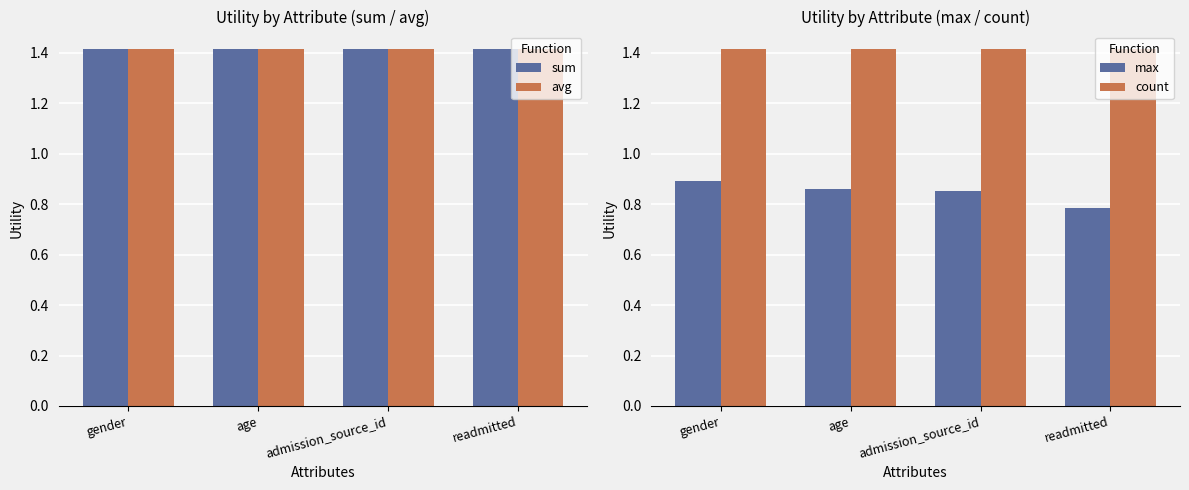

How many bars are there in total?

16